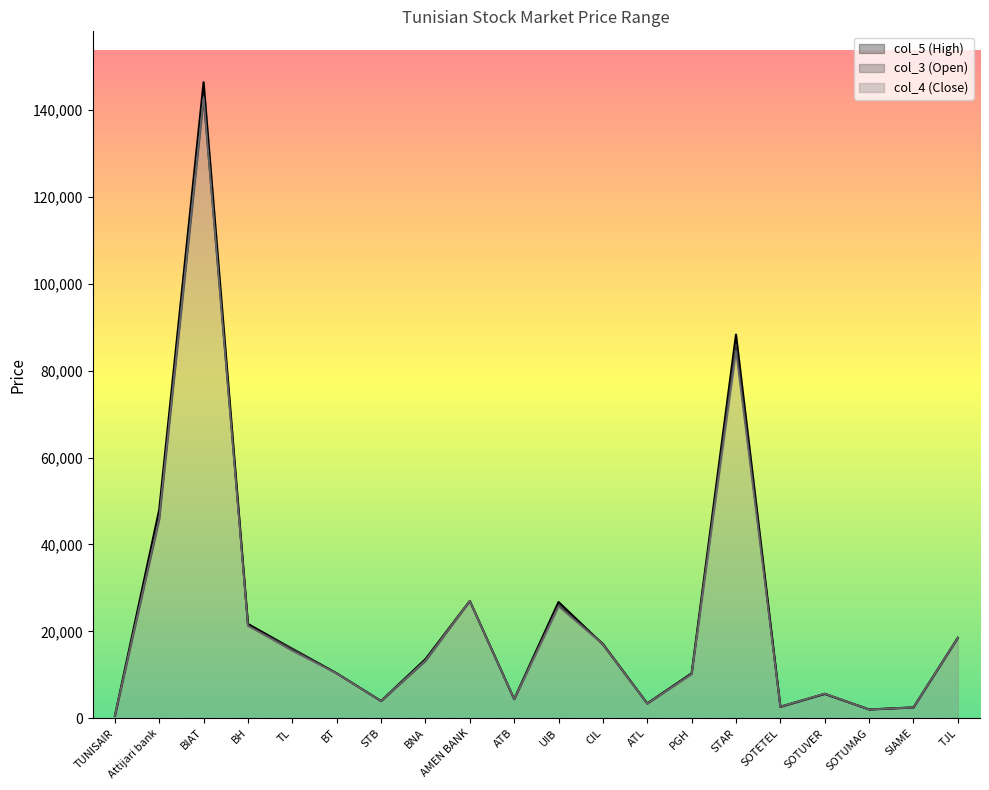

How many intersections are there between col_4 (Close) and col_5 (High)?

1